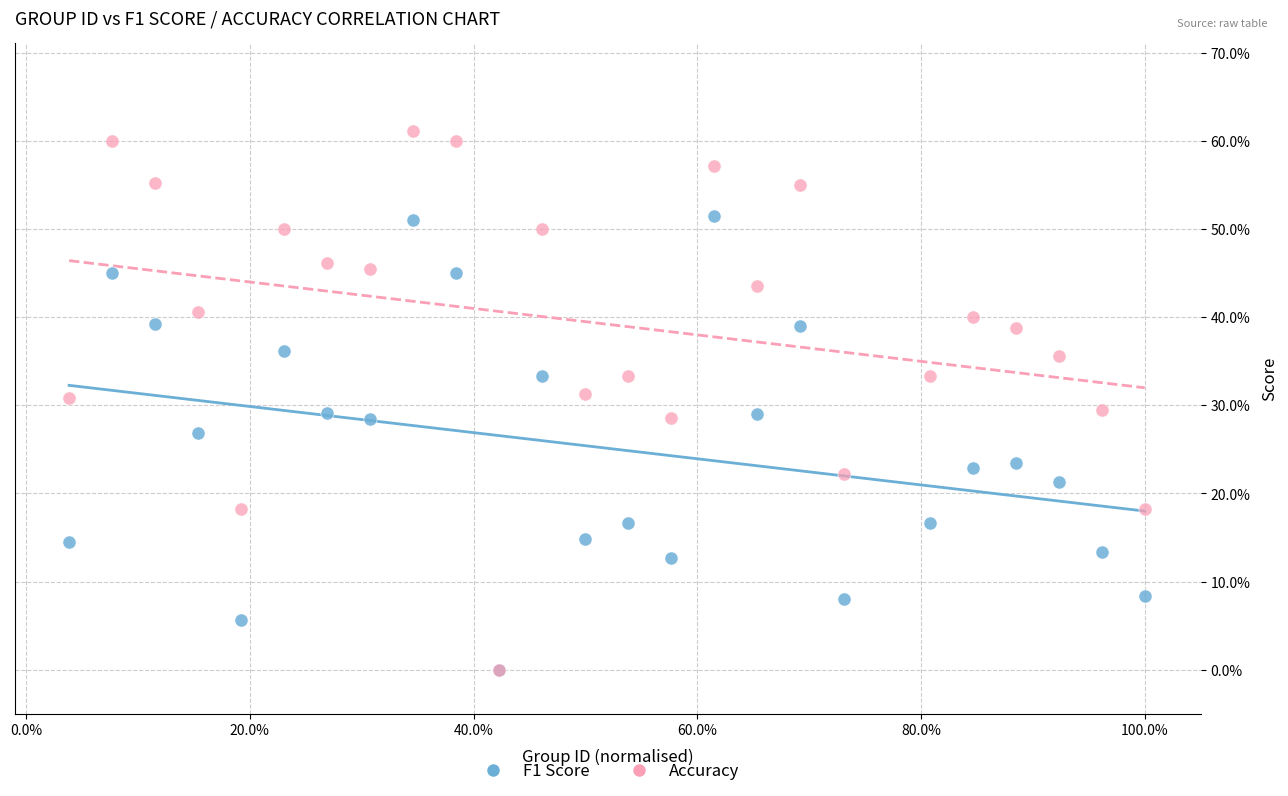

Which series has the largest Y range (max minus min)?

Accuracy